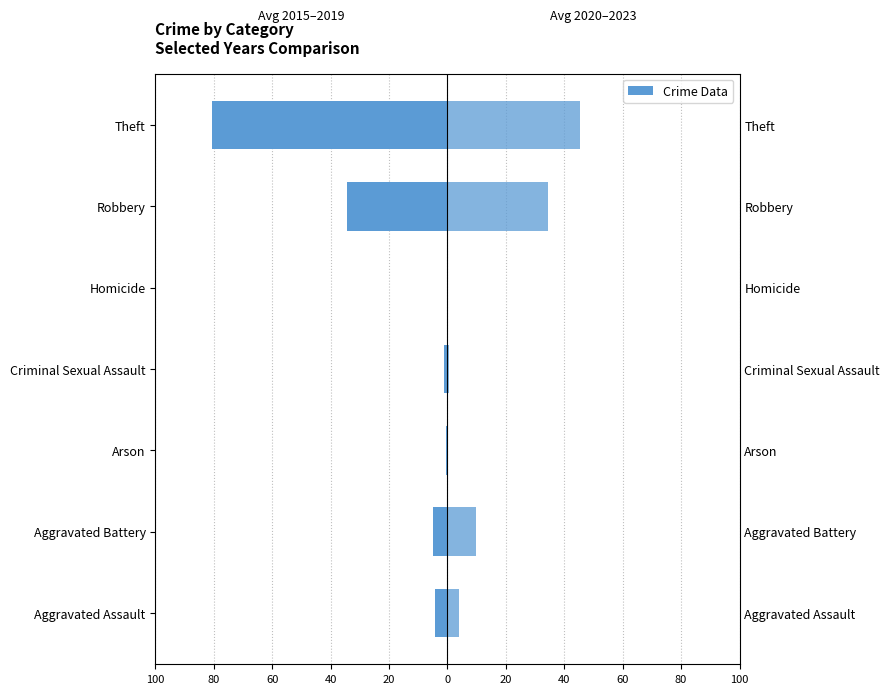

What is the average value of the Avg 2020-2023 series?

13.5